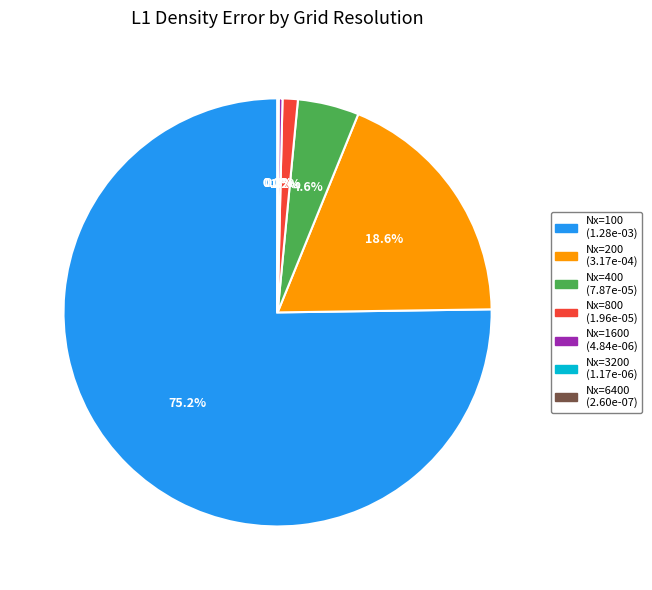

Is there a majority slice in this chart?

Yes